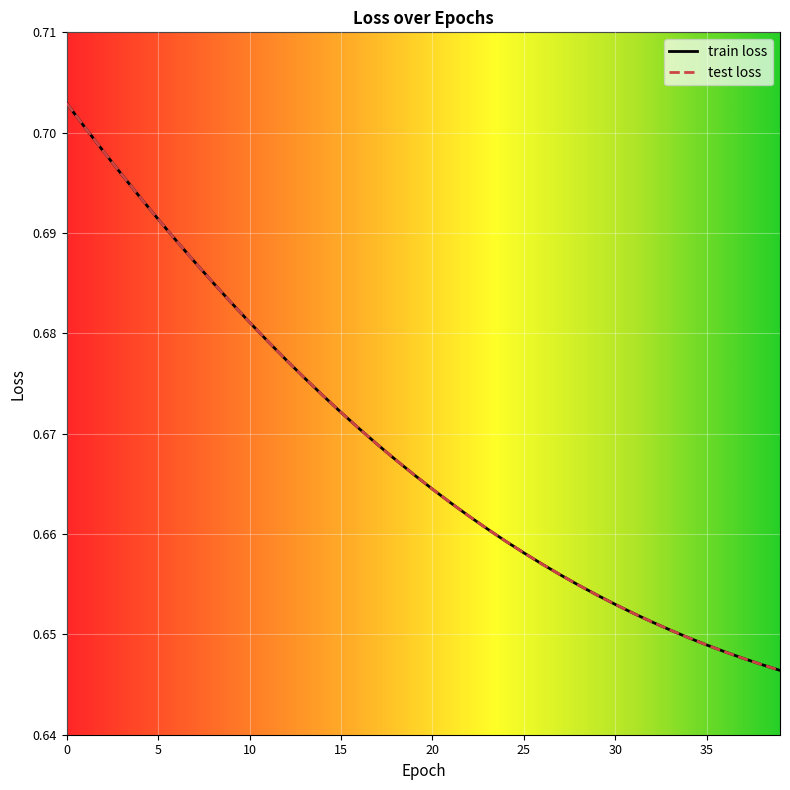

Reading right to left, extract all data points from this chart.

train loss: 39=0.6	38=0.6	37=0.6	36=0.6	35=0.6	34=0.6	33=0.7	32=0.7	31=0.7	30=0.7	29=0.7	28=0.7	27=0.7	26=0.7	25=0.7	24=0.7	23=0.7	22=0.7	21=0.7	20=0.7	19=0.7	18=0.7	17=0.7	16=0.7	15=0.7	14=0.7	13=0.7	12=0.7	11=0.7	10=0.7	9=0.7	8=0.7	7=0.7	6=0.7	5=0.7	4=0.7	3=0.7	2=0.7	1=0.7	0=0.7
test loss: 39=0.6	38=0.6	37=0.6	36=0.6	35=0.6	34=0.6	33=0.7	32=0.7	31=0.7	30=0.7	29=0.7	28=0.7	27=0.7	26=0.7	25=0.7	24=0.7	23=0.7	22=0.7	21=0.7	20=0.7	19=0.7	18=0.7	17=0.7	16=0.7	15=0.7	14=0.7	13=0.7	12=0.7	11=0.7	10=0.7	9=0.7	8=0.7	7=0.7	6=0.7	5=0.7	4=0.7	3=0.7	2=0.7	1=0.7	0=0.7